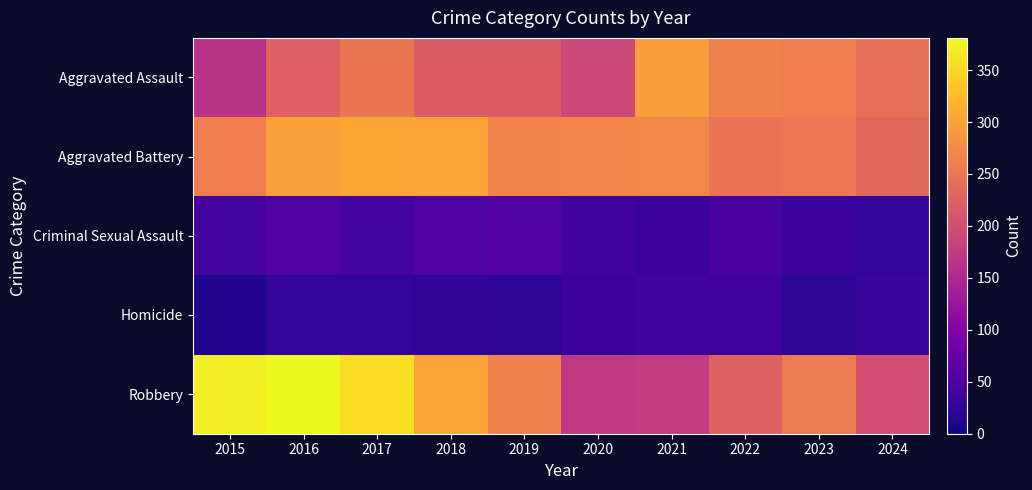

Reading left to right, transcribe all the data shown in this chart.

Aggravated Assault: 2015=164	2016=225	2017=251	2018=220	2019=220	2020=192	2021=295	2022=264	2023=259	2024=244
Aggravated Battery: 2015=259	2016=298	2017=303	2018=302	2019=267	2020=268	2021=270	2022=249	2023=252	2024=235
Criminal Sexual Assault: 2015=43	2016=51	2017=41	2018=51	2019=55	2020=40	2021=33	2022=44	2023=34	2024=28
Homicide: 2015=13	2016=28	2017=27	2018=23	2019=21	2020=34	2021=38	2022=35	2023=22	2024=30
Robbery: 2015=372	2016=381	2017=356	2018=302	2019=263	2020=174	2021=175	2022=227	2023=257	2024=200